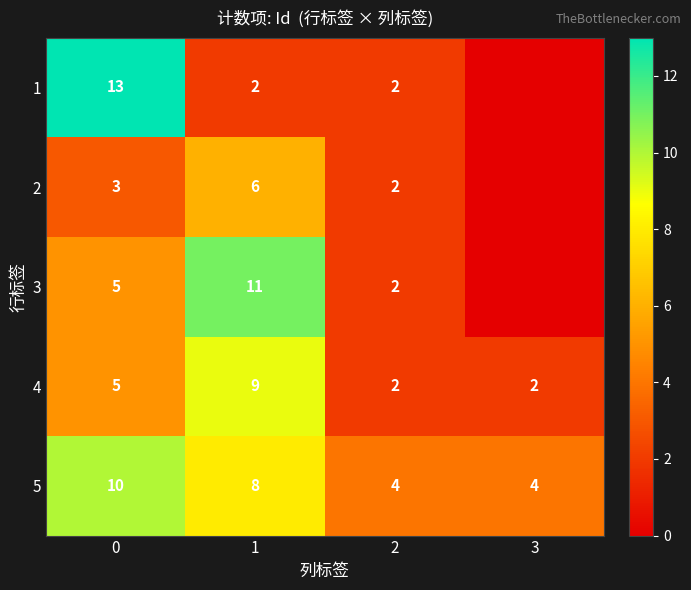

Which series has the largest total across all categories?

row_4